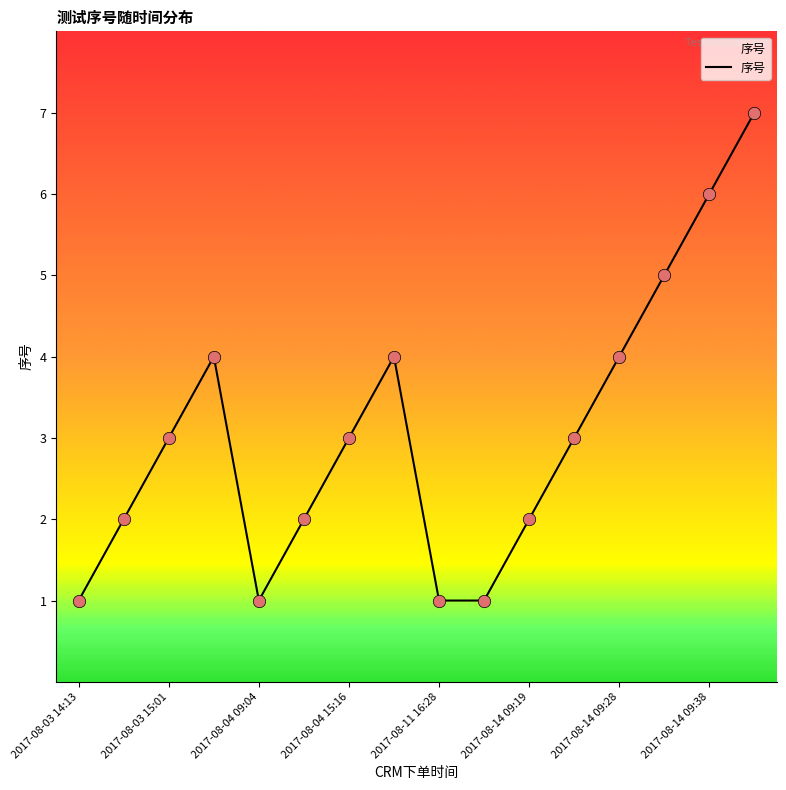

What is the maximum value shown in the chart?

7